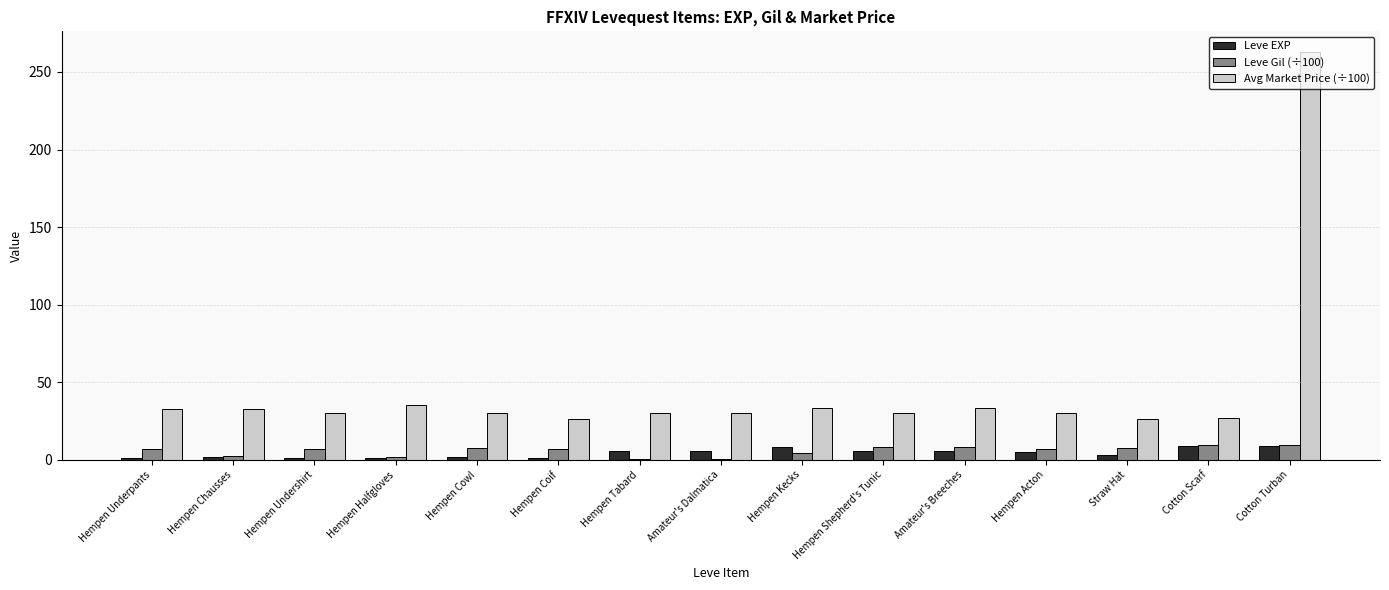

What are all the series names shown in the legend?

Leve EXP, Leve Gil (÷100), Avg Market Price (÷100)